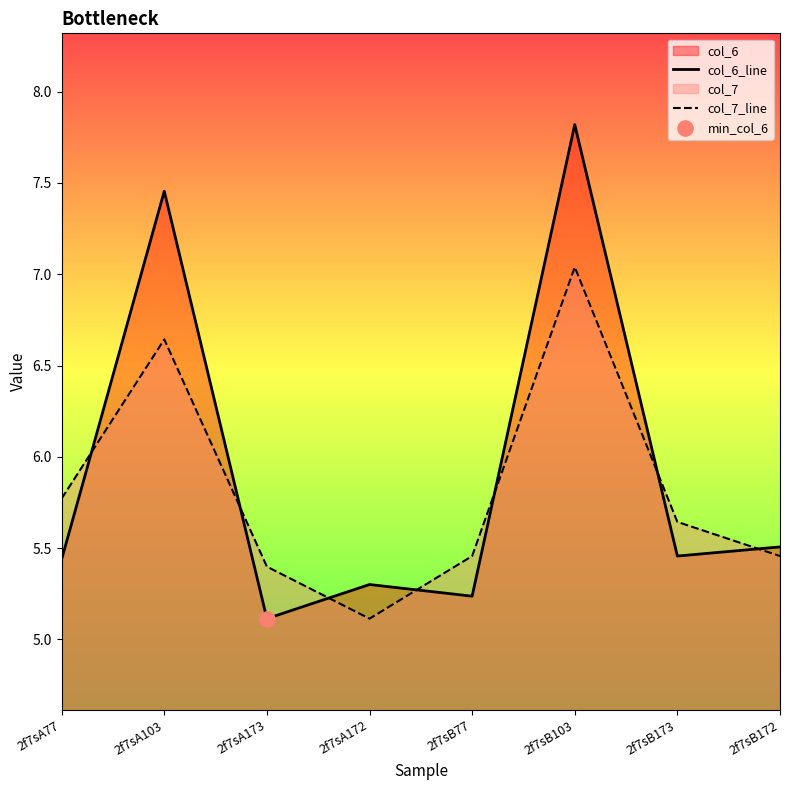

Which series reaches the minimum Y coordinate?

col_6_line